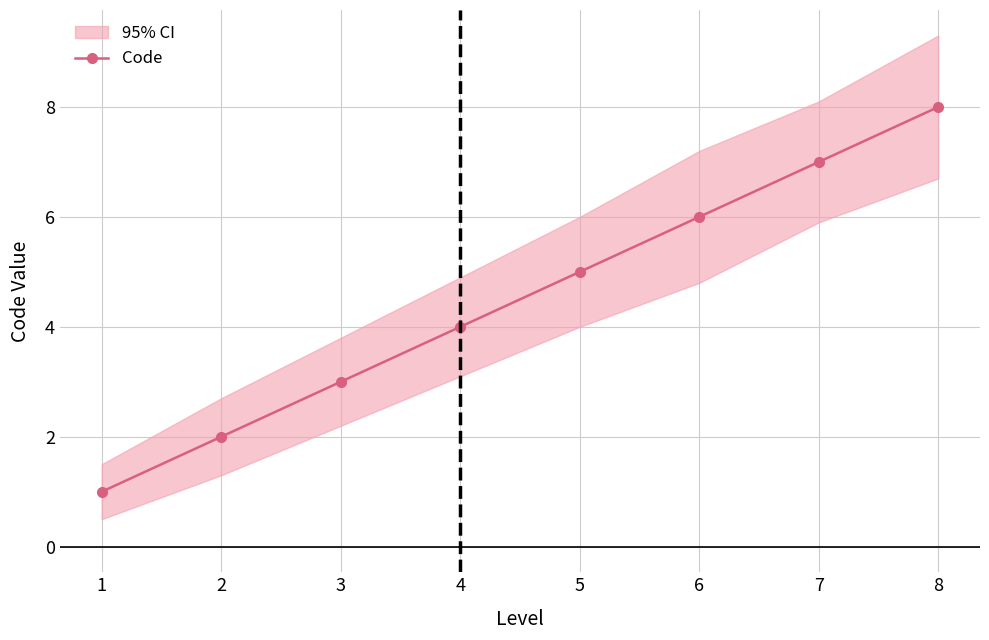

What is the difference between the maximum and minimum values?

7